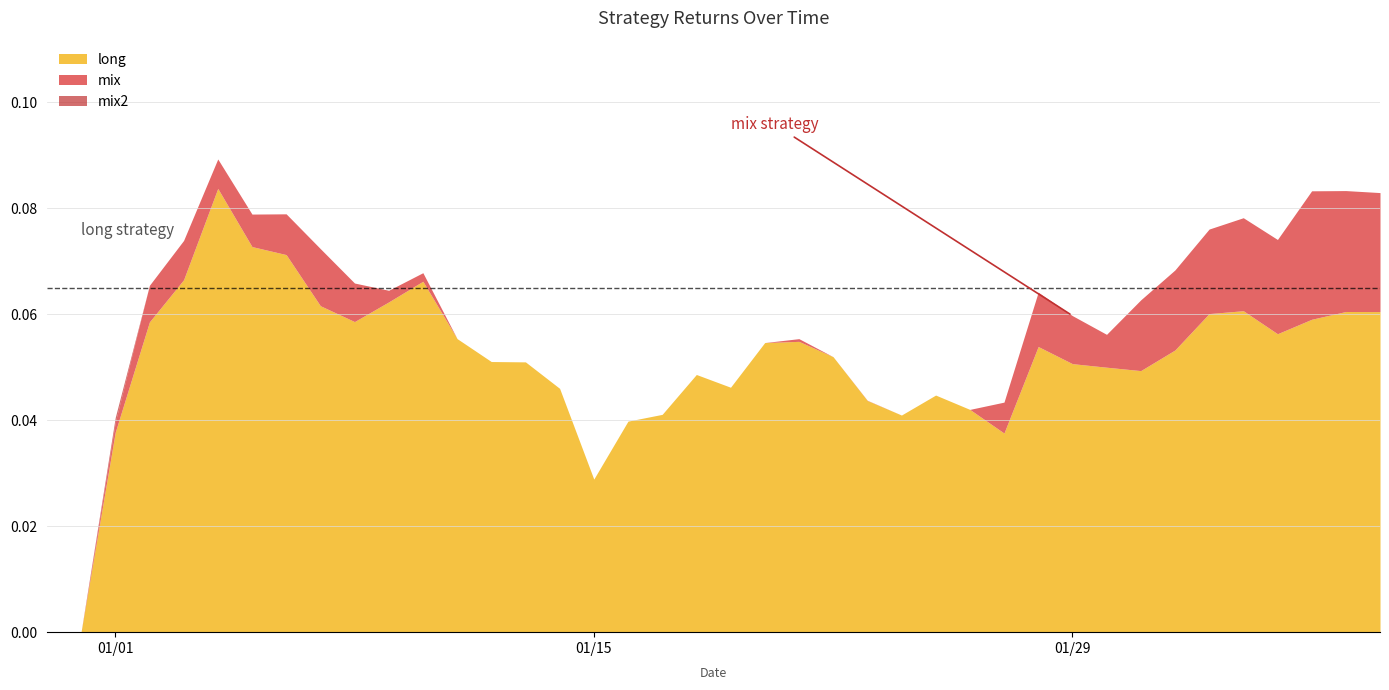

What is the highest value of the long series?

0.1